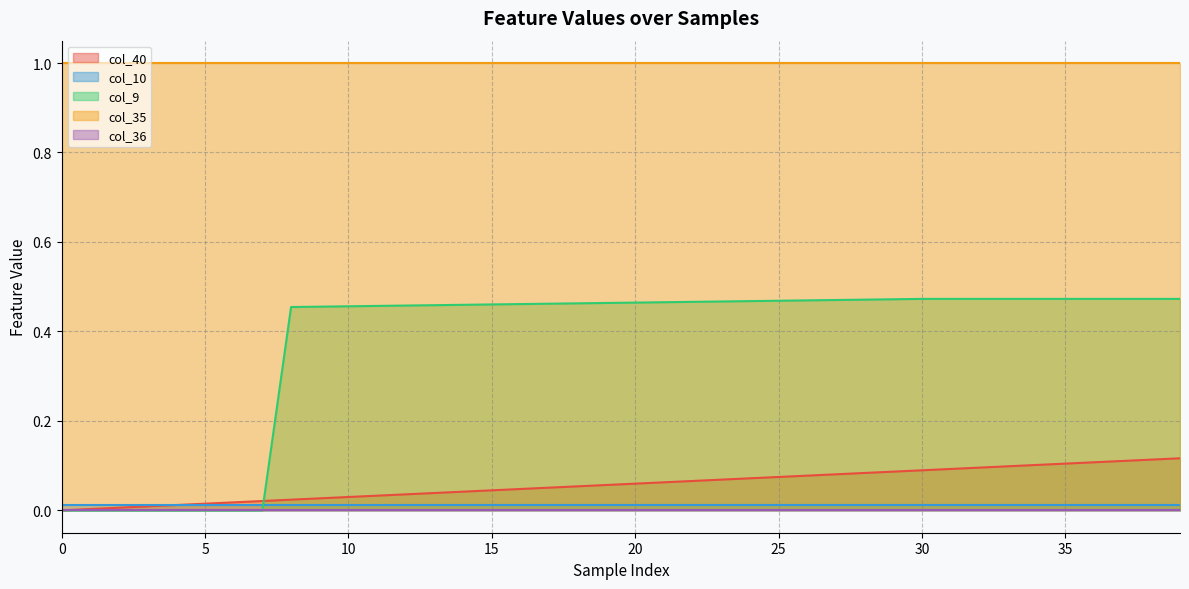

Which series changed the most between 1 and 29?

col_9